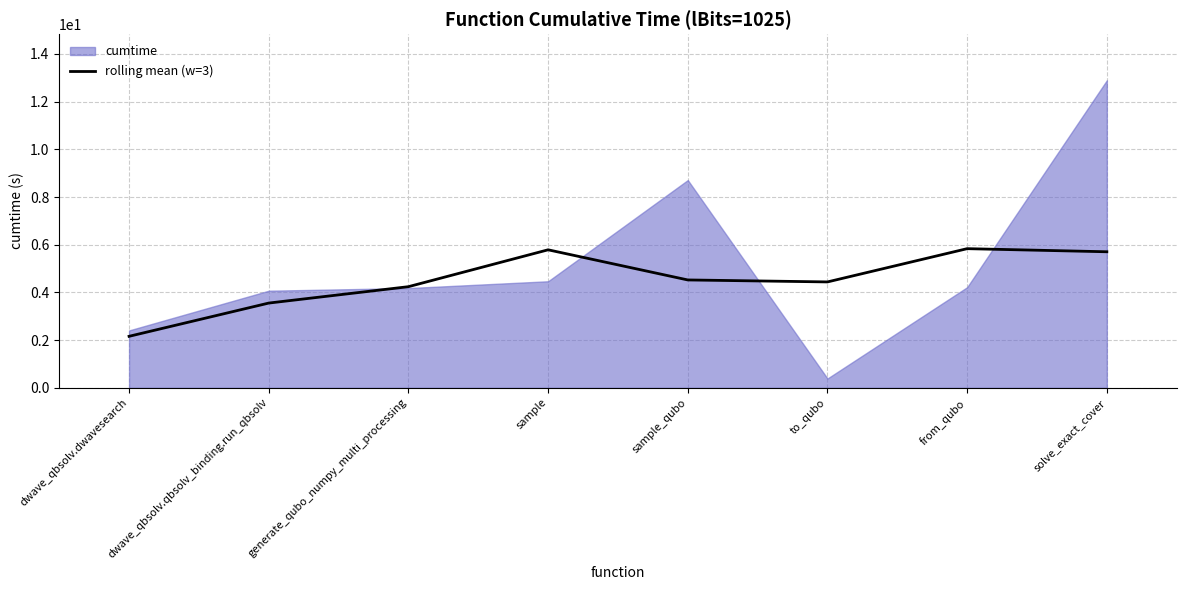

The value at dwave_qbsolv.dwavesearch is 2.2. True or false?

True